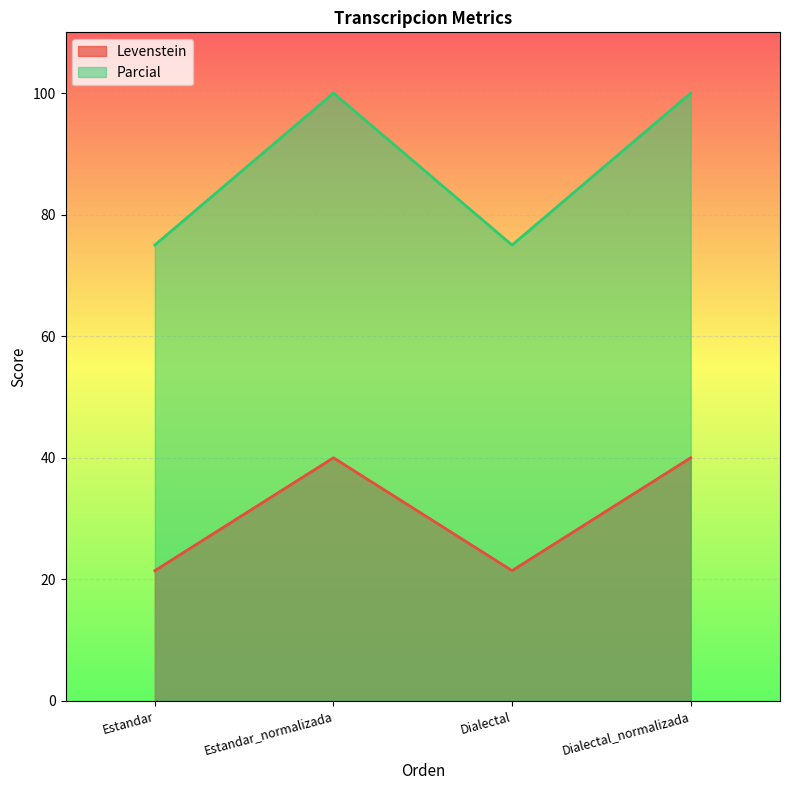

True or false: Levenstein and Parcial cross at least once.

False